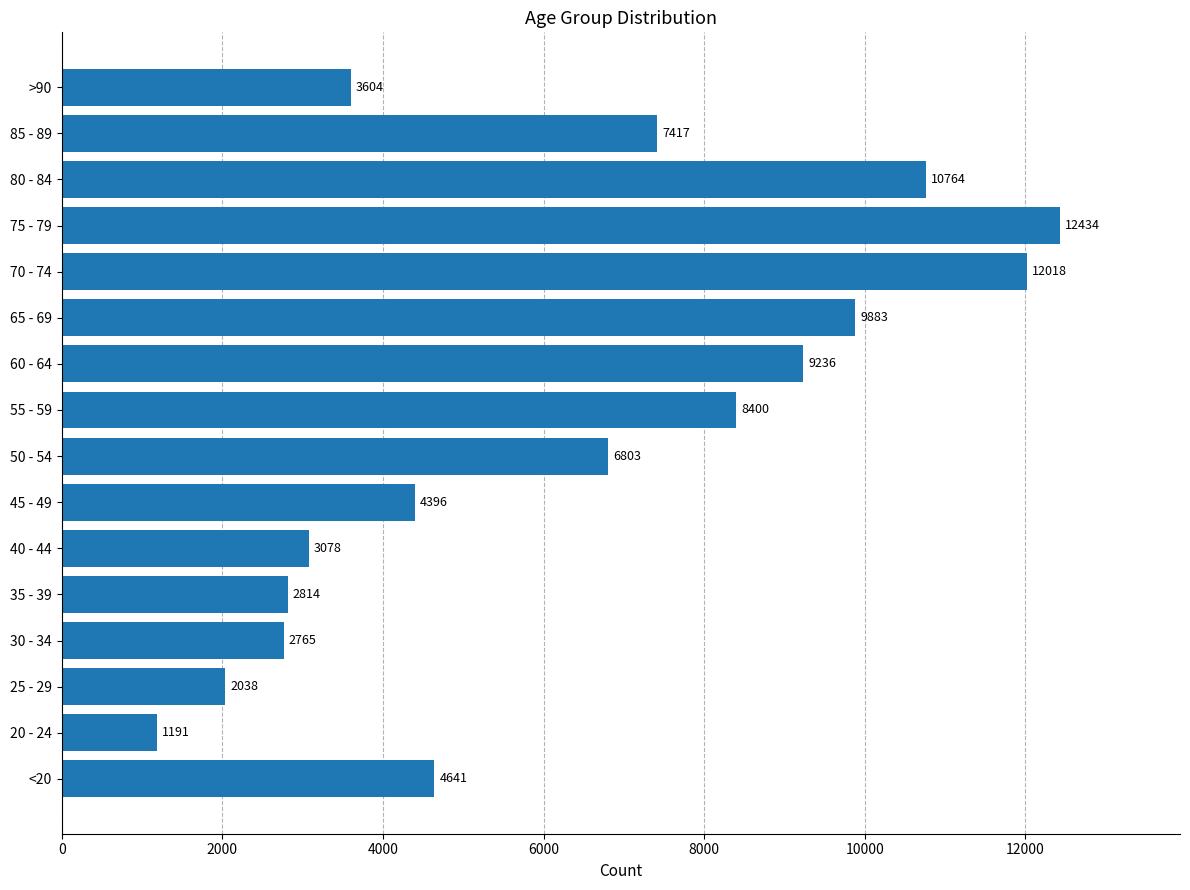

How many distinct data groups are displayed?

1